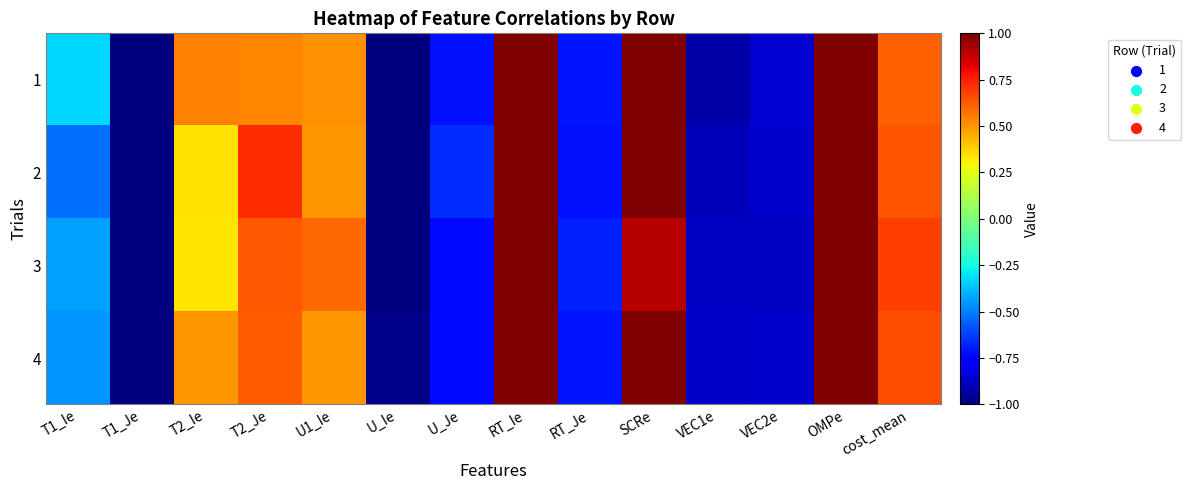

How many series are shown in this chart?

4